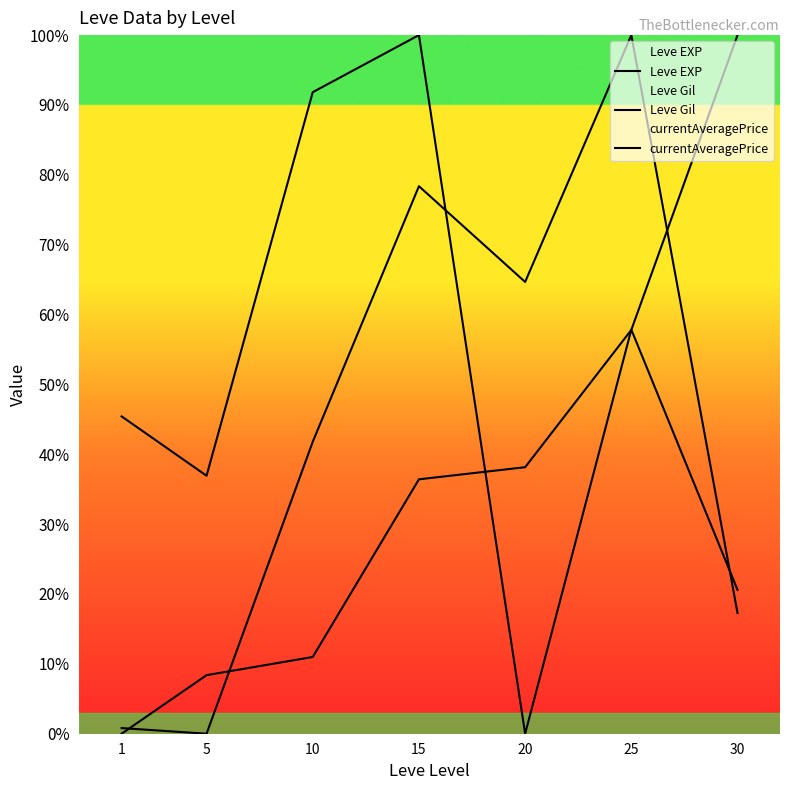

Is the value of currentAveragePrice at 15 greater than the value of Leve EXP at 10?

Yes